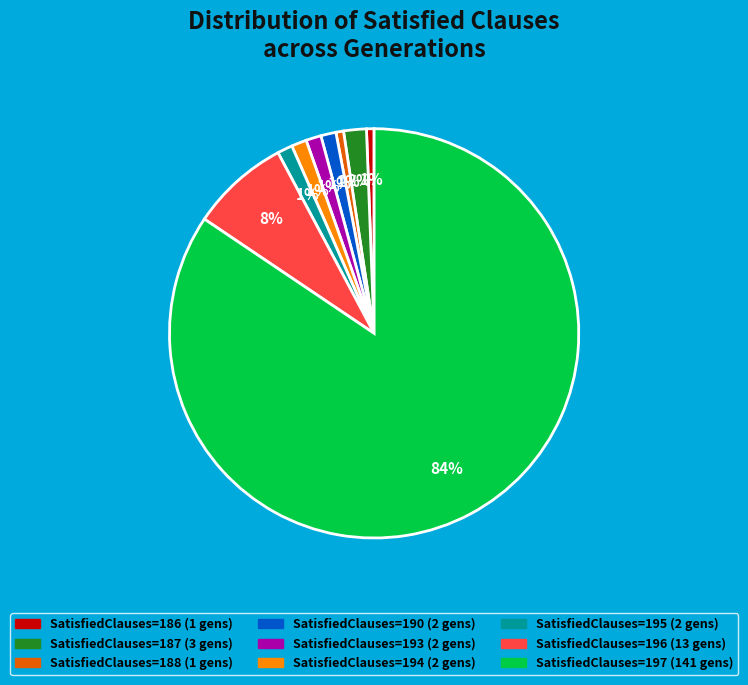

To the nearest percent, what is the average slice percentage?

11%